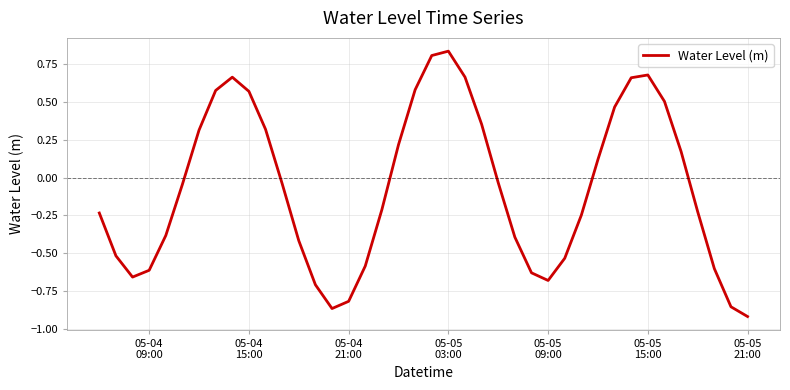

What is the difference between the maximum and minimum values?

1.8